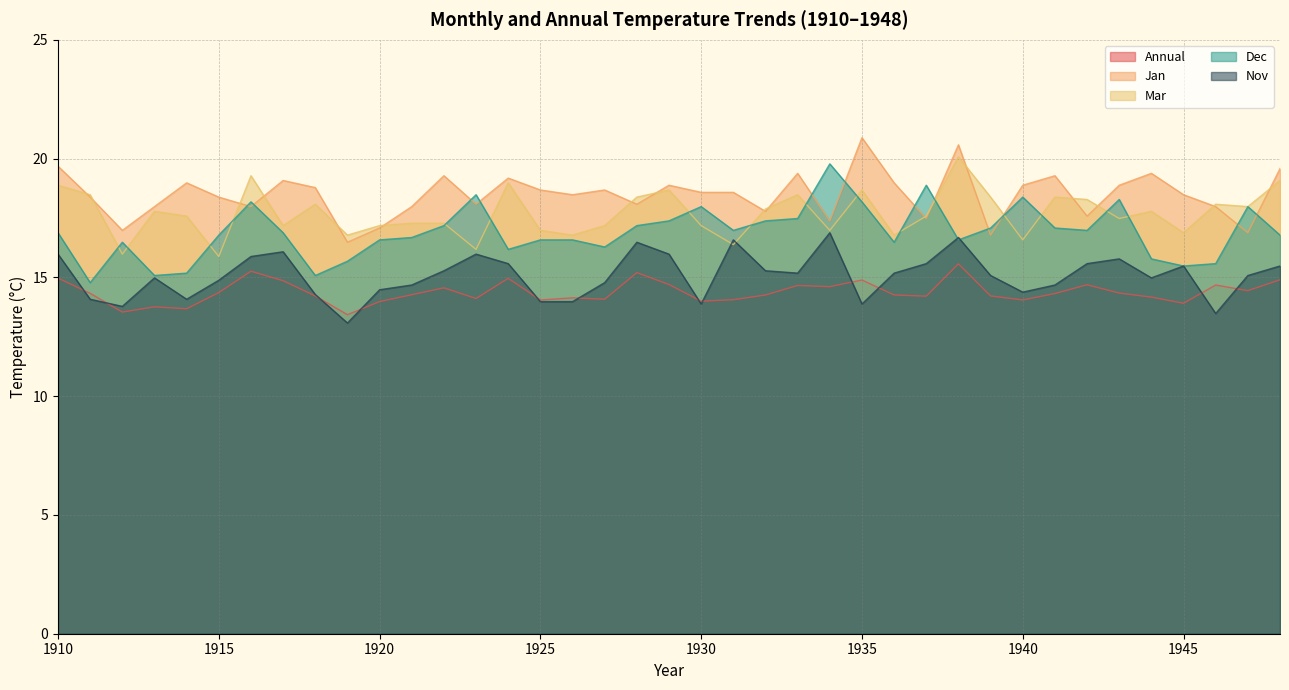

How many values in the Annual series are below 14?

6